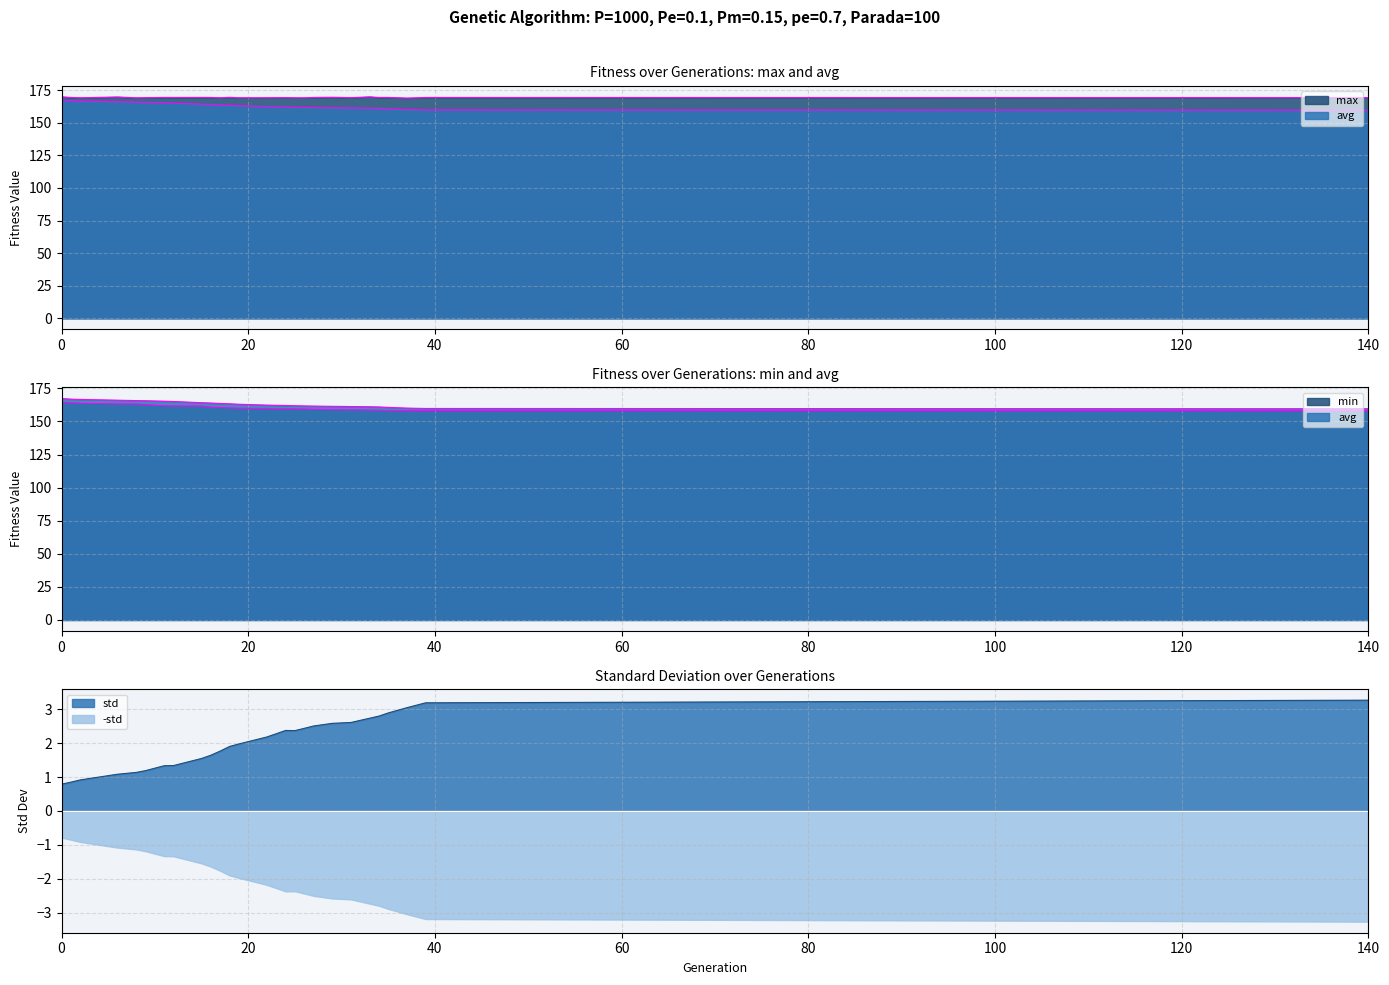

What is the greatest value displayed?

169.9